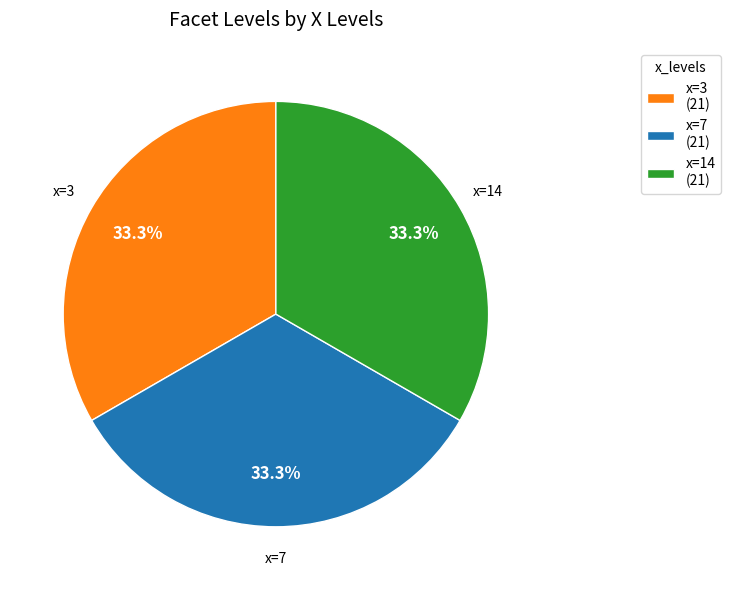

What portion of the pie excludes x=3 (21)?

66.7%